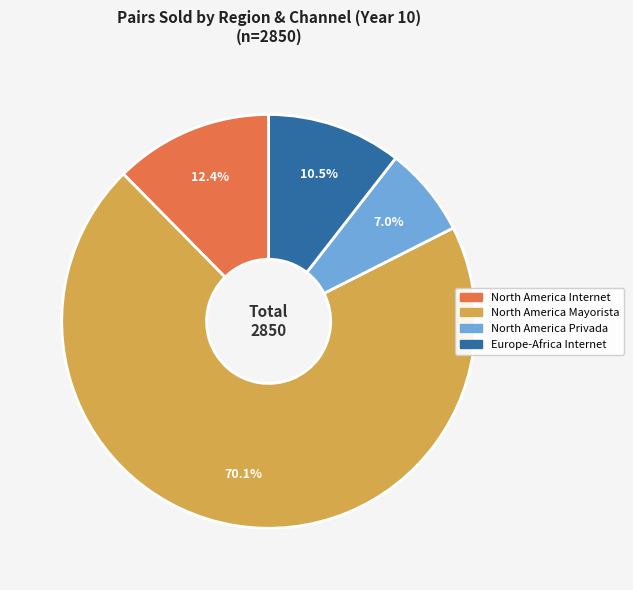

Which category has the smallest portion of the pie?

North America Privada